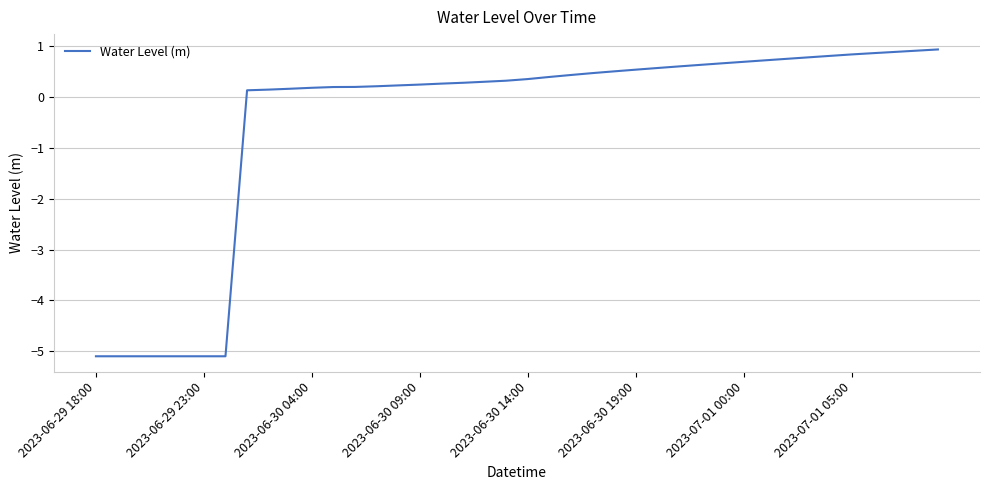

What is the difference between the maximum and minimum values?

6.0